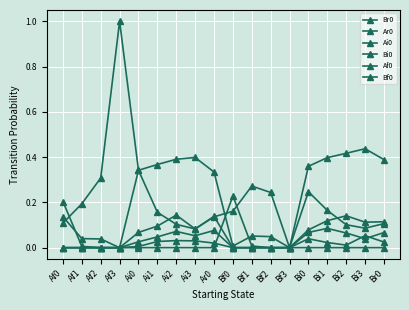

True or false: Br0 has a value of 0.3 at Af2.

True